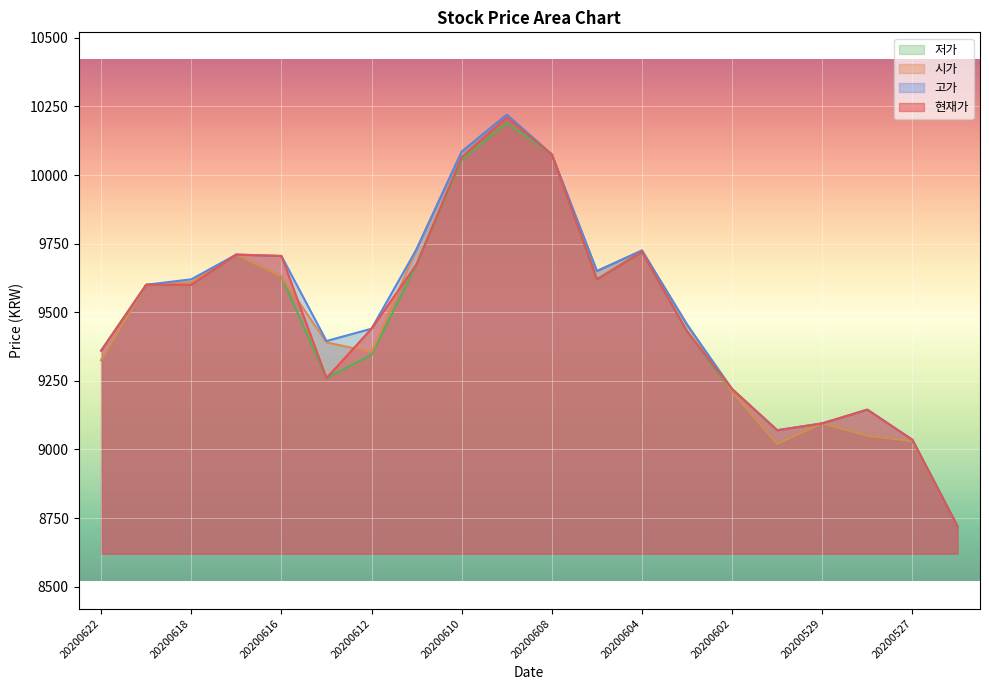

What value does the 고가 series have at 20200617, to the nearest 10?

9710